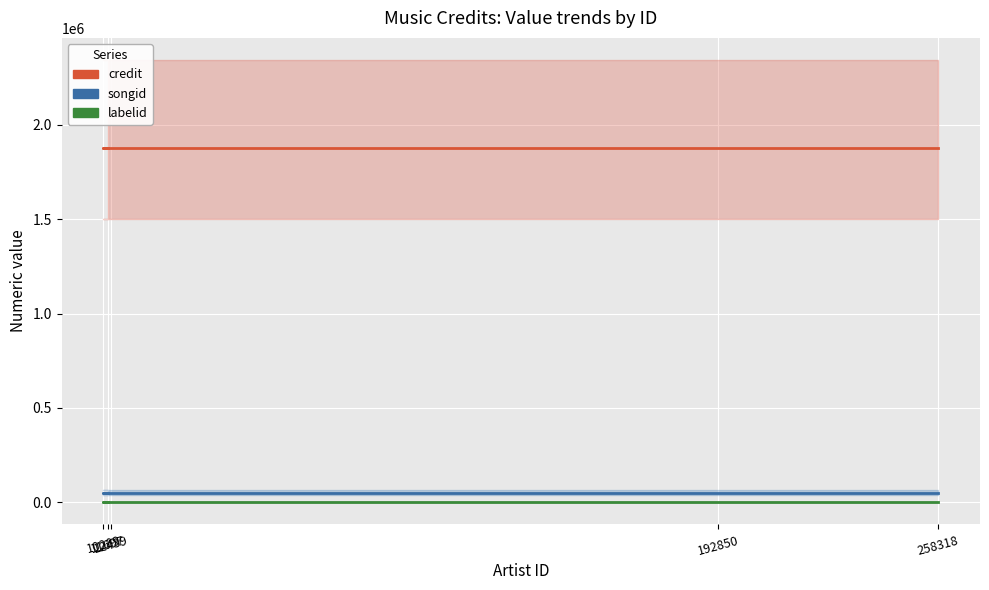

At 258318, list the series in order from smallest to largest.

labelid, songid, credit